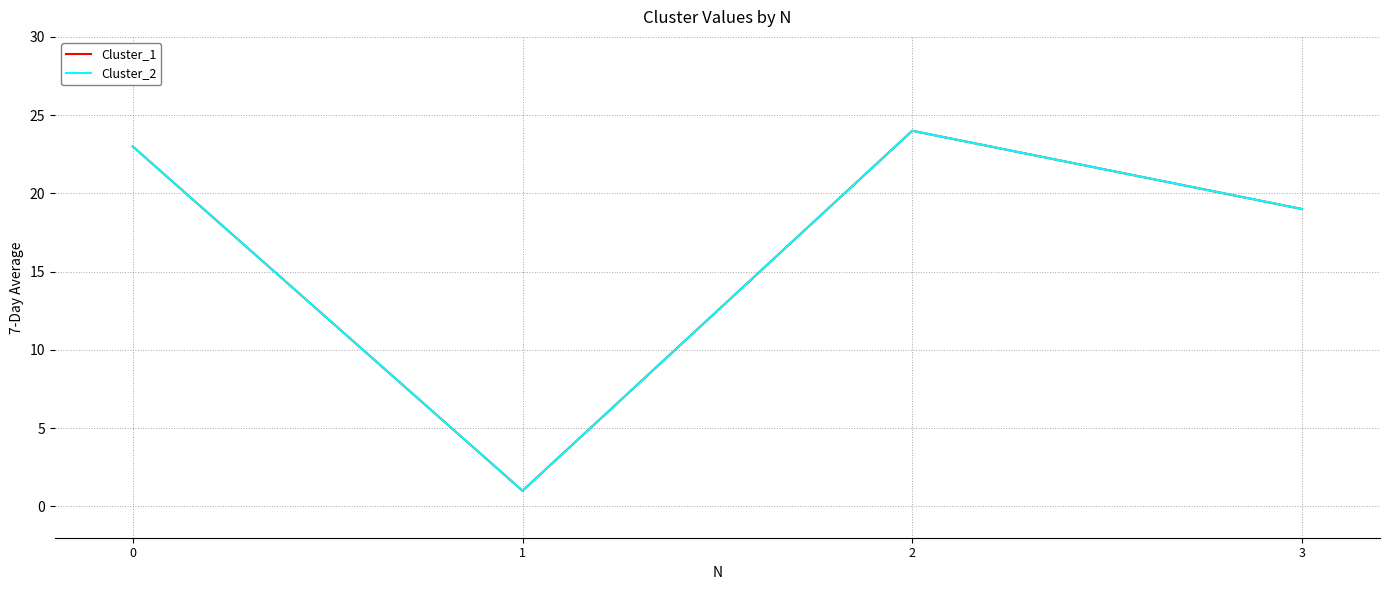

What is the total value across all series at 0?

46